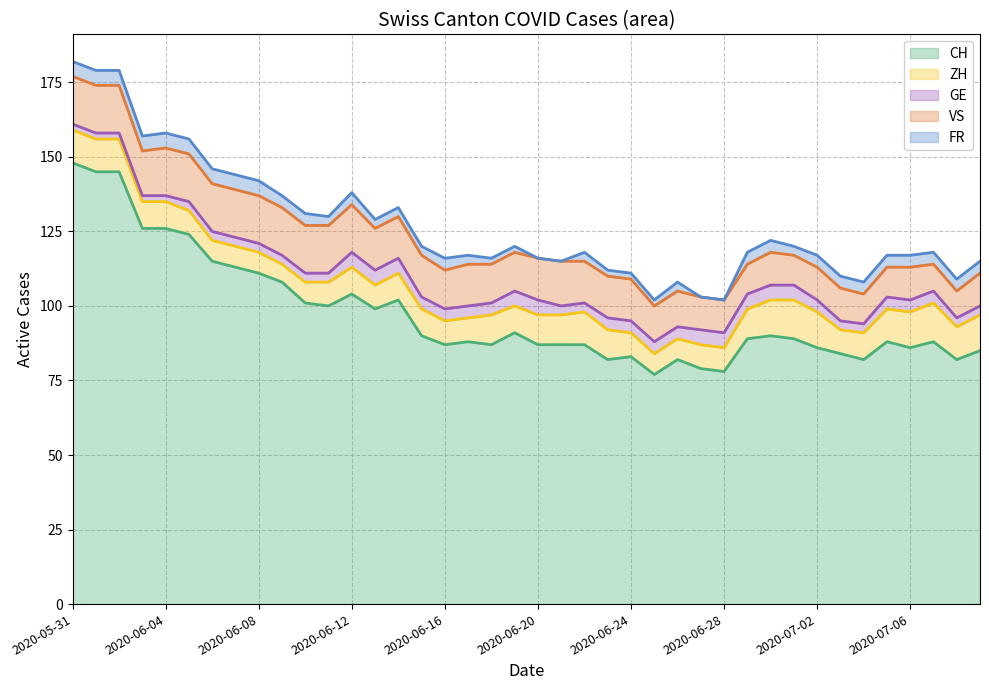

Which series has the widest spread of values?

CH